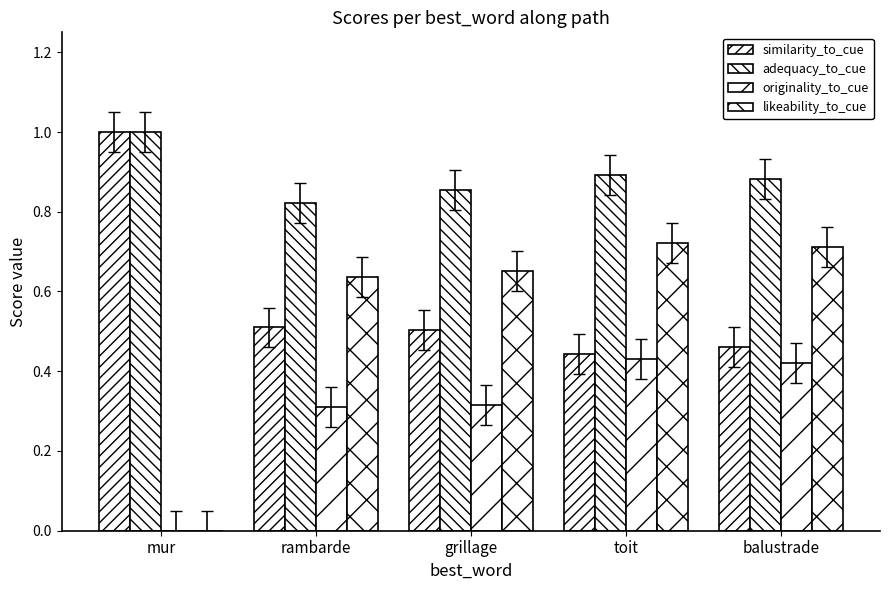

How many groups of bars are there?

5